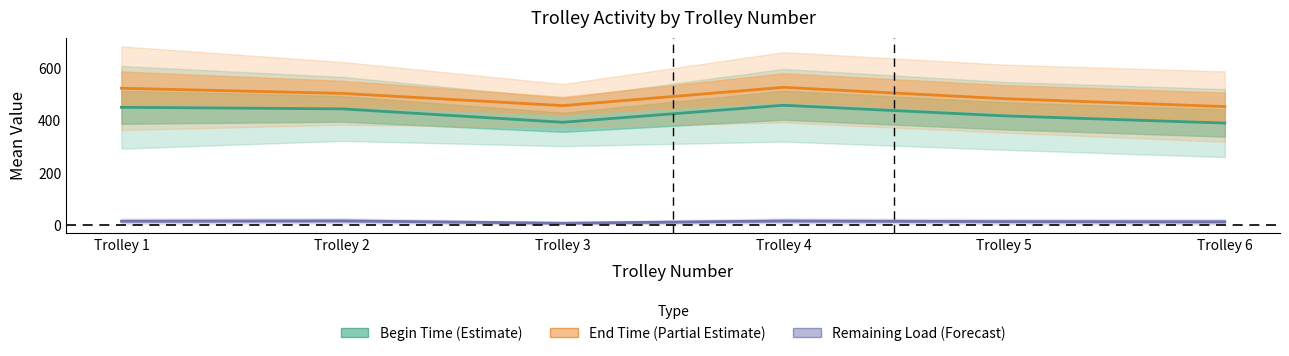

At which label does Remaining Load (Forecast) first exceed 15?

Trolley 1